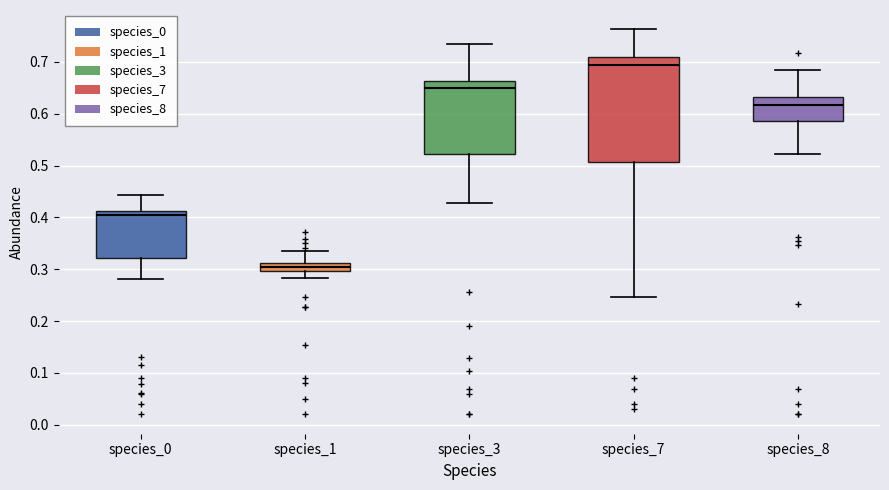

Reading left to right, transcribe this box plot: for each box, give where its median line is, the range the box spans, and where its two whiskers end, as read against the y-axis. The values are not printed on the chart, so give them approximately, as read against the axis.

species_0: median 0.40, box 0.32 to 0.41, whiskers 0.28 to 0.44
species_1: median 0.30 (inside the box), box 0.30 to 0.31, whiskers 0.28 to 0.34
species_3: median 0.65, box 0.52 to 0.66, whiskers 0.43 to 0.73
species_7: median 0.69, box 0.51 to 0.71, whiskers 0.25 to 0.76
species_8: median 0.62, box 0.59 to 0.63, whiskers 0.52 to 0.68